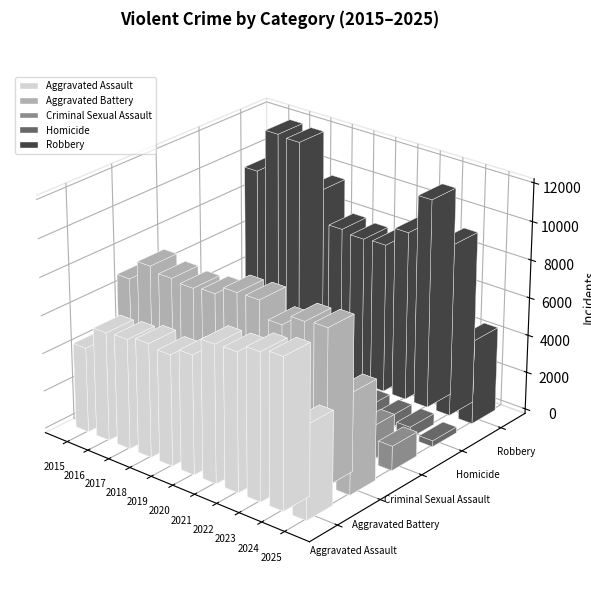

Which series changed the most between 2018 and 2021?

Robbery